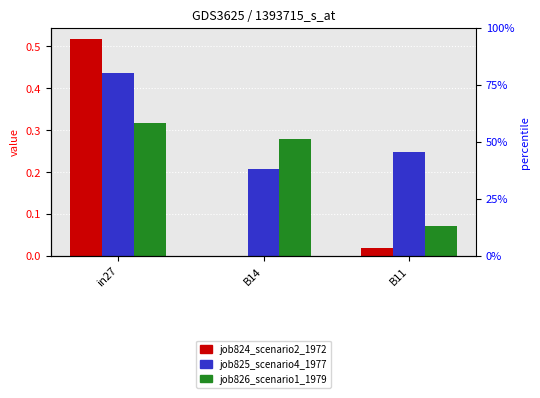

At which label is job824_scenario2_1972 closest to 0?

B14